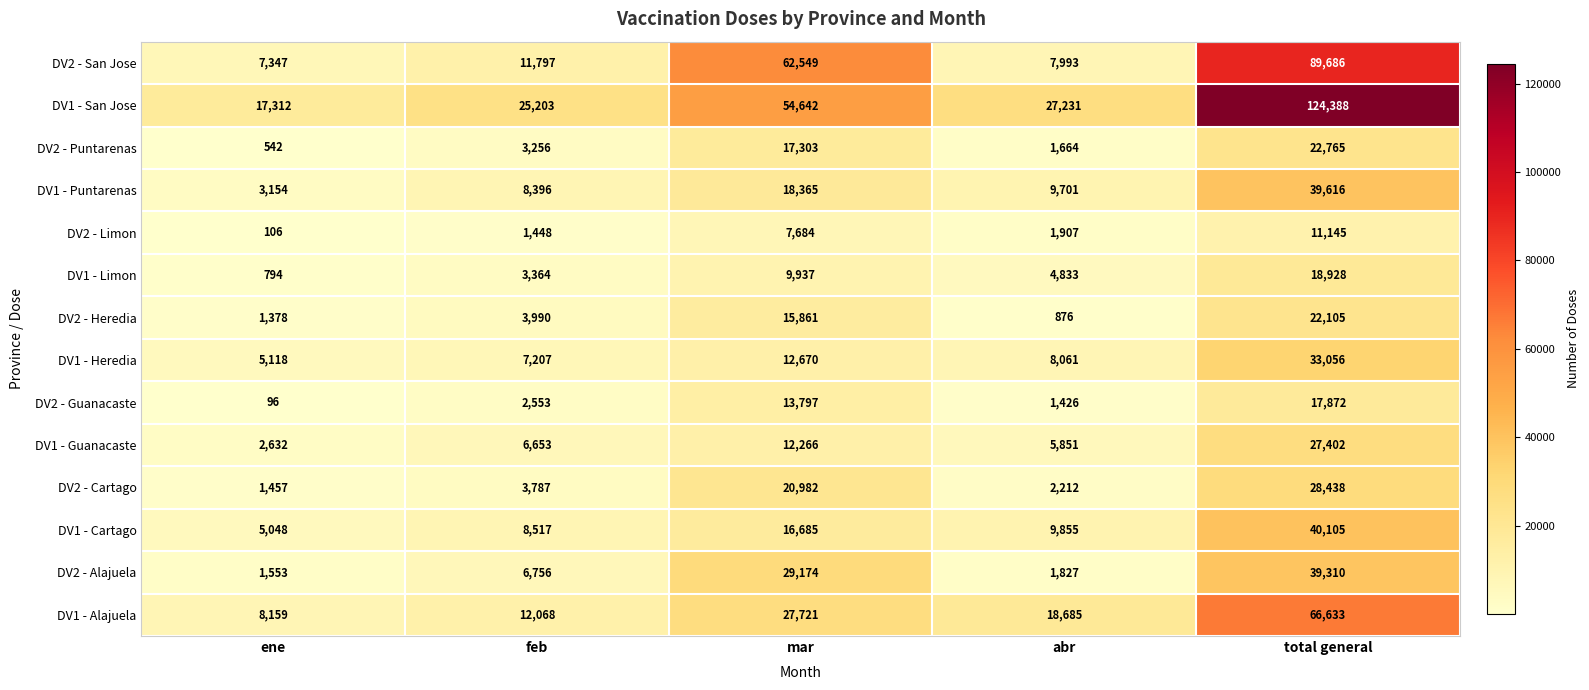

Which label corresponds to the largest value in the chart?

total general